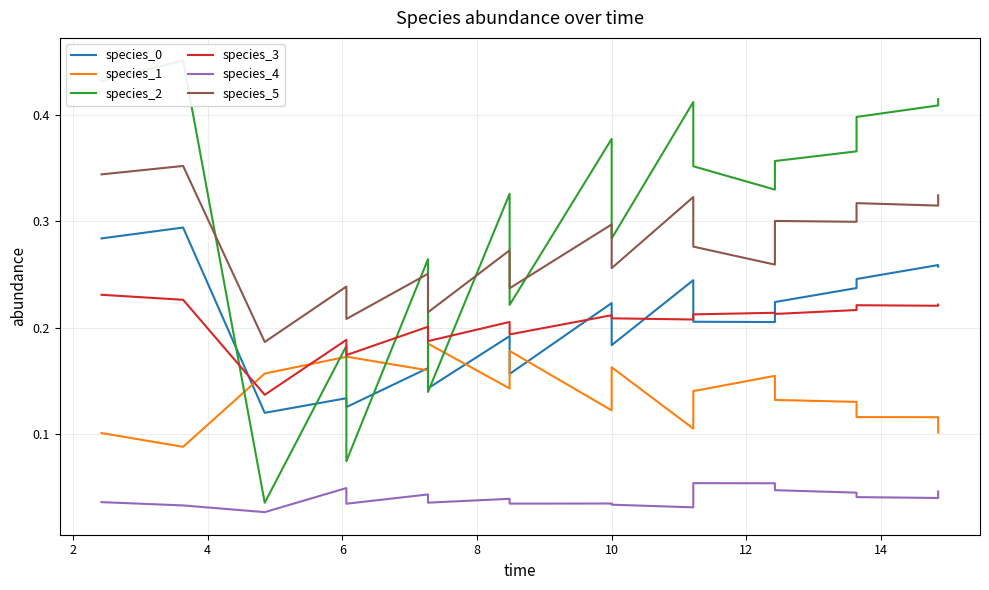

What is the total value across all series at 2?

1.4